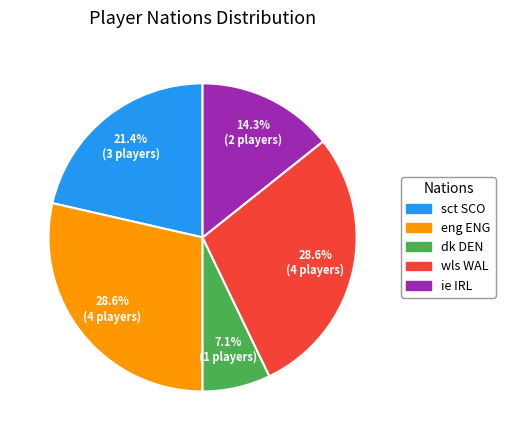

Approximately how many times larger is the value at eng ENG compared to sct SCO?

1.3